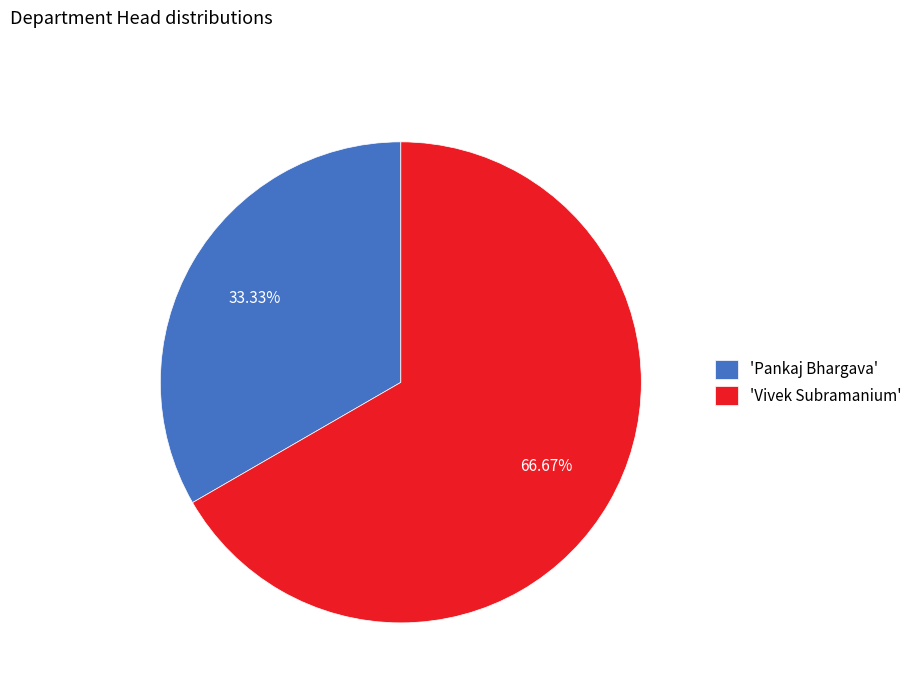

How many segments does this pie chart have?

2